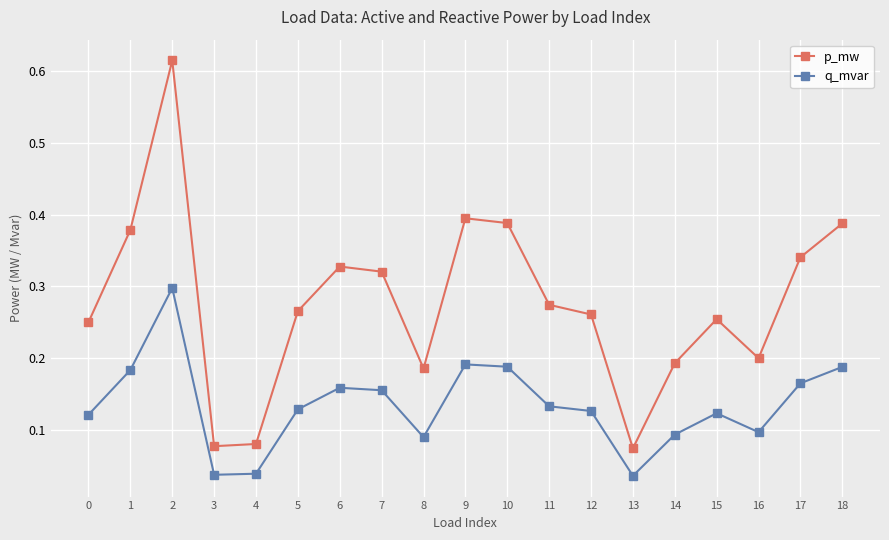

True or false: p_mw has more than 1 points higher than both neighbors.

True